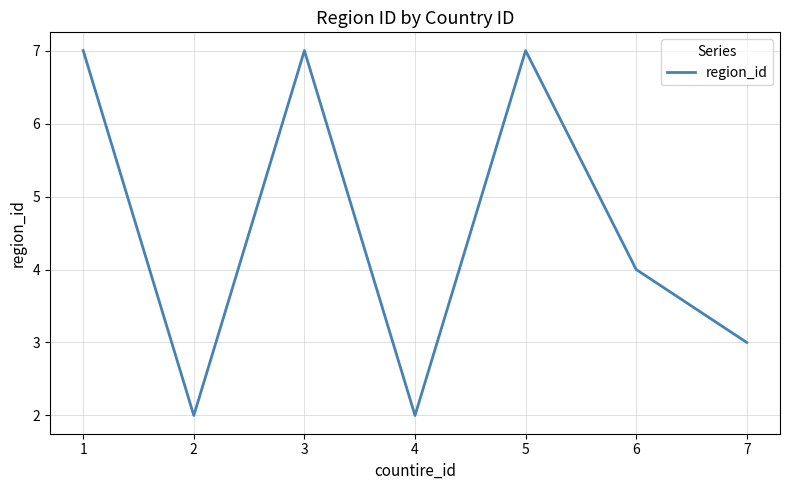

What is the average value?

5